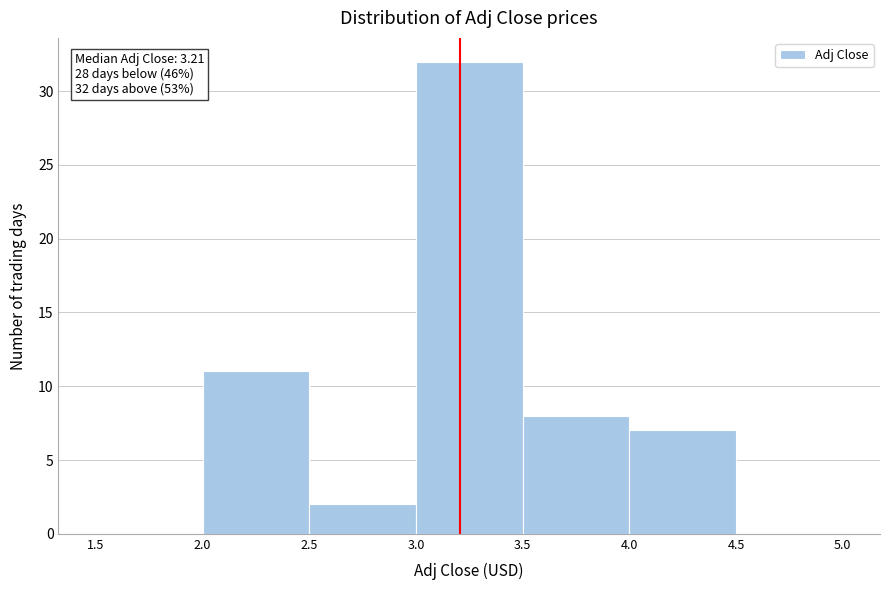

Which range on the x-axis has the tallest bar?

3.0 to 3.5